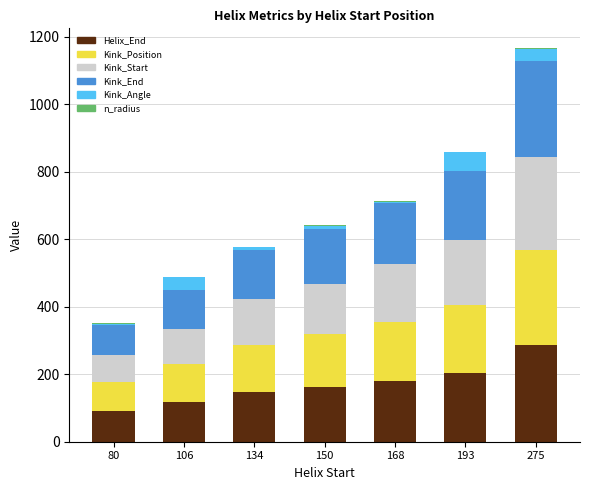

At which category is the sum across all series the highest?

275